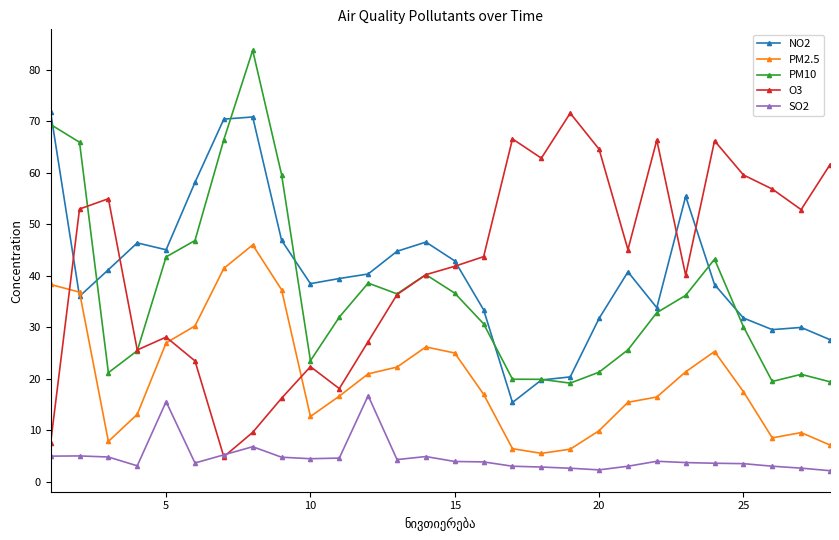

What are all the series names shown in the legend?

NO2, PM2.5, PM10, O3, SO2